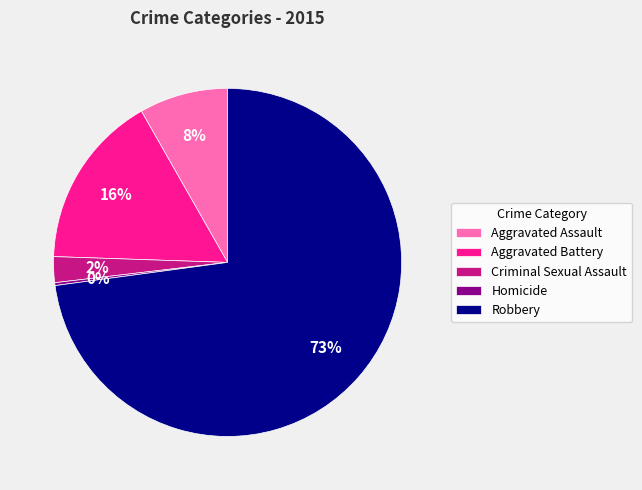

Is there any slice that represents more than half of the pie?

Yes